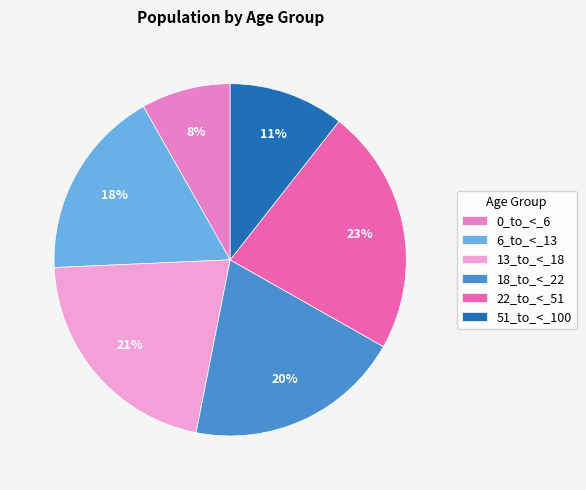

To the nearest percent, what portion does 22_to_<_51 represent?

23%